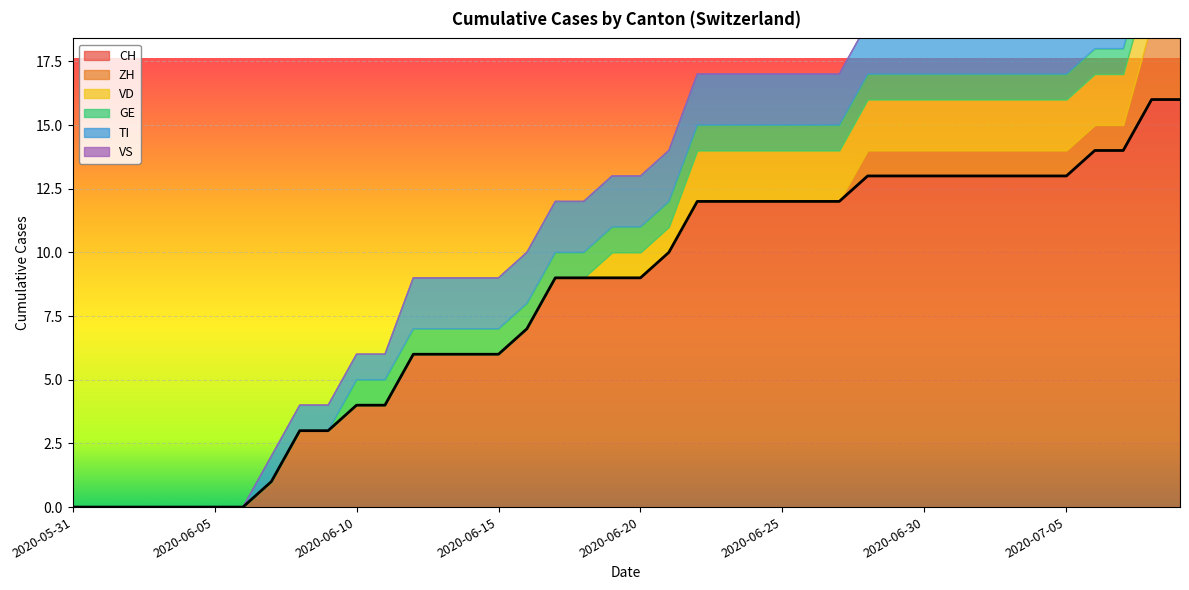

Which series changed the most between 2020-06-27 and 2020-06-30?

CH